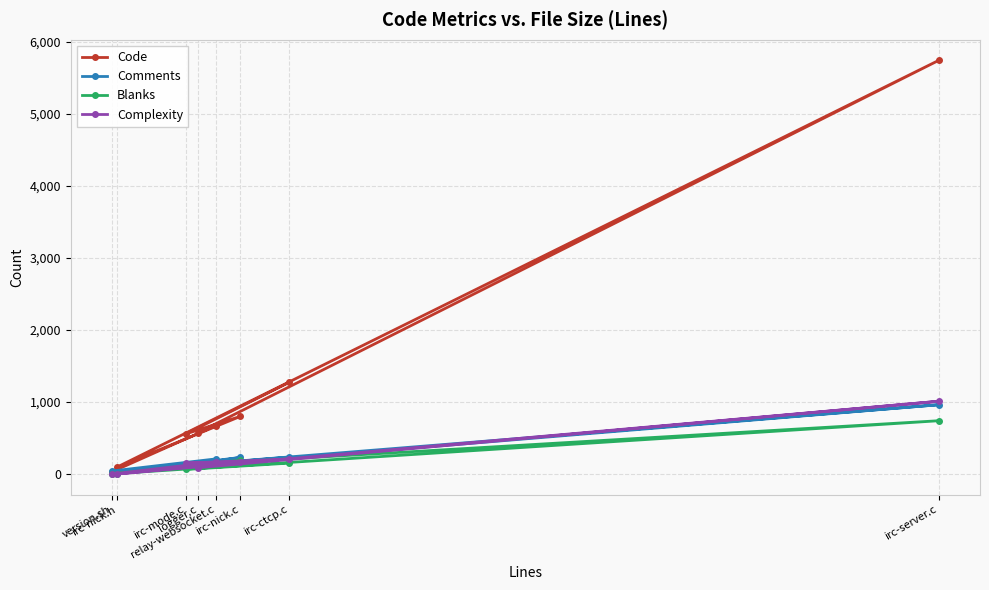

Which series changed the most between version.sh and irc-nick.h?

Code